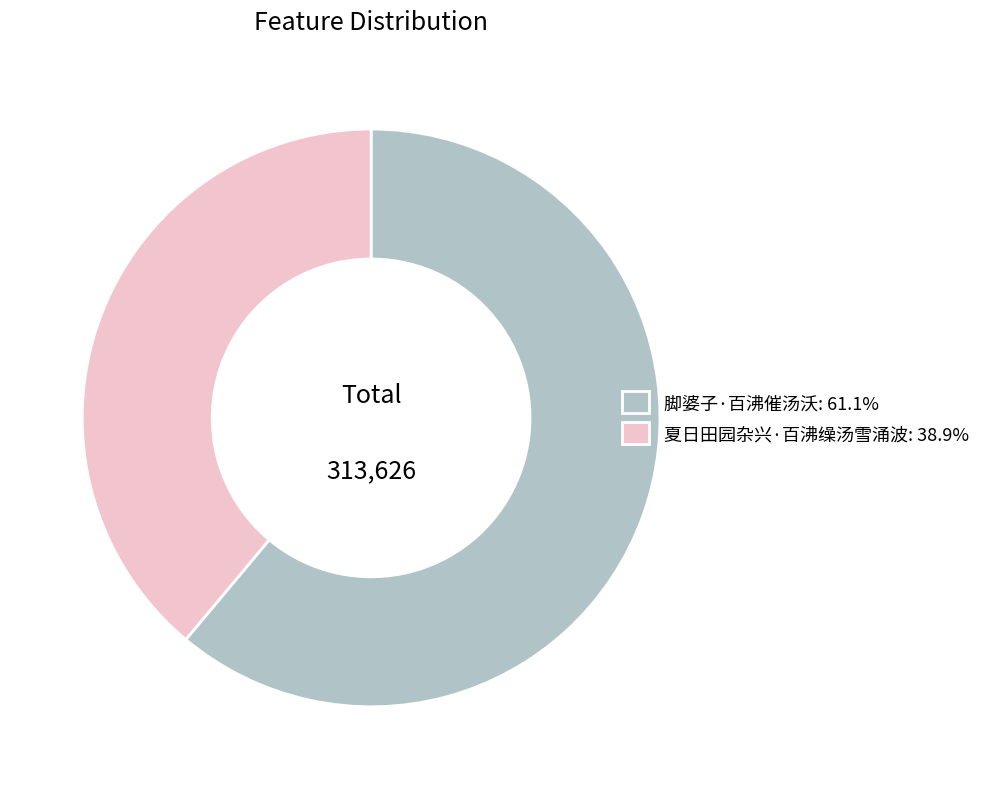

Is there any slice that represents more than half of the pie?

Yes